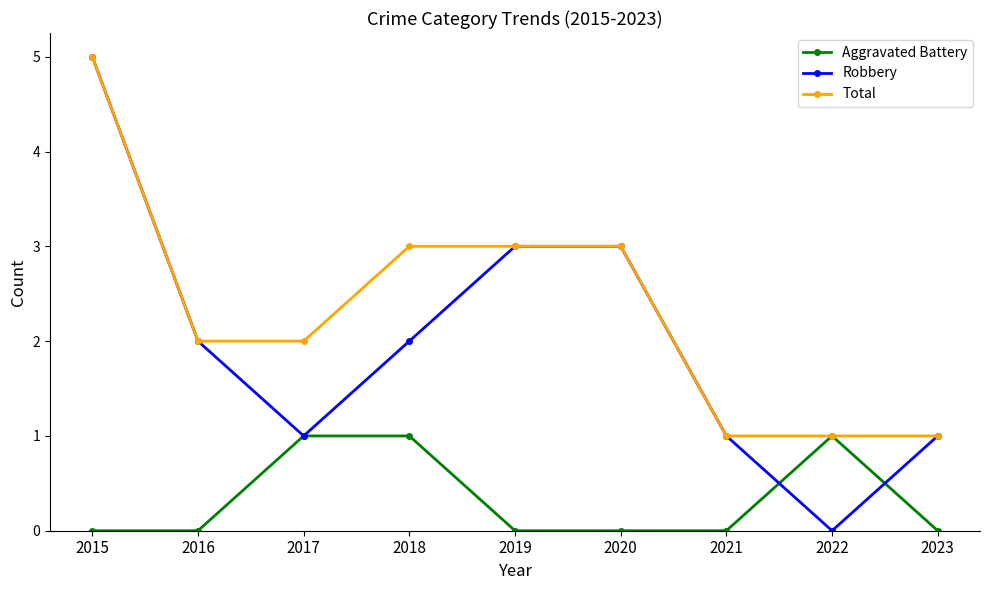

Reading right to left, extract all data points from this chart.

Aggravated Battery: 2023=0	2022=1	2021=0	2020=0	2019=0	2018=1	2017=1	2016=0	2015=0
Robbery: 2023=1	2022=0	2021=1	2020=3	2019=3	2018=2	2017=1	2016=2	2015=5
Total: 2023=1	2022=1	2021=1	2020=3	2019=3	2018=3	2017=2	2016=2	2015=5